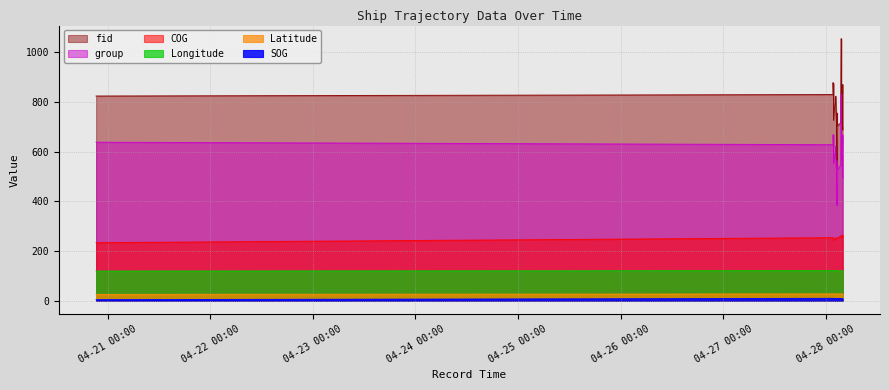

At which label does Longitude reach its peak?

2024-04-28 01:42:44